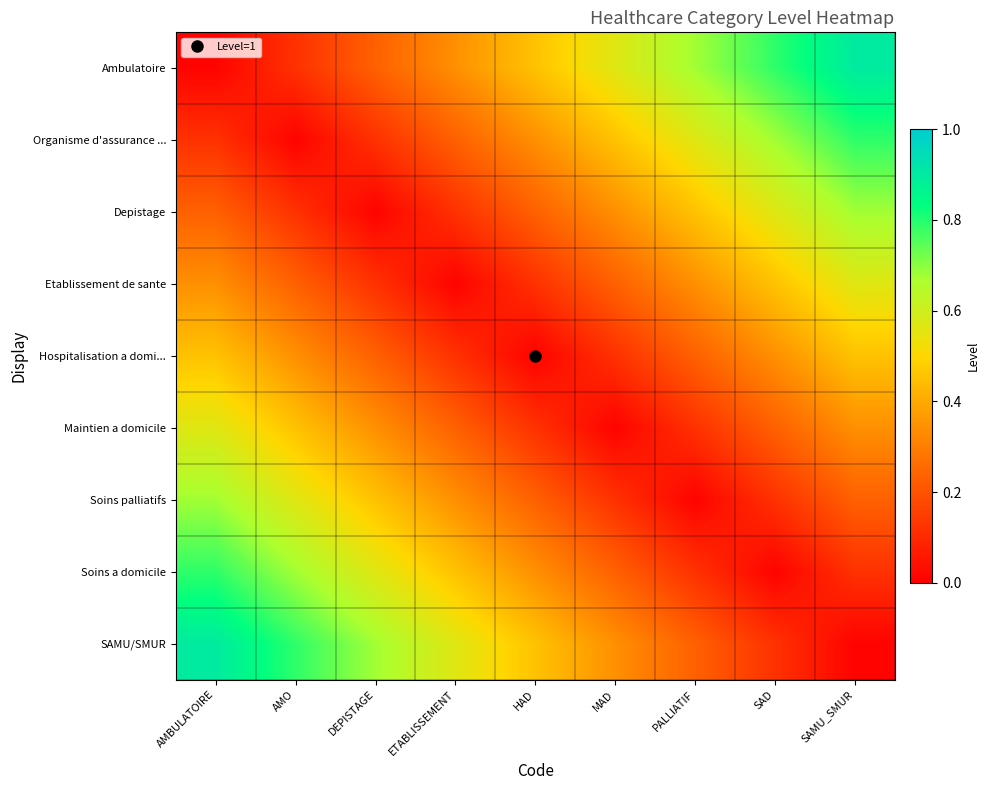

What is the difference between the highest and lowest values at MAD?

0.6